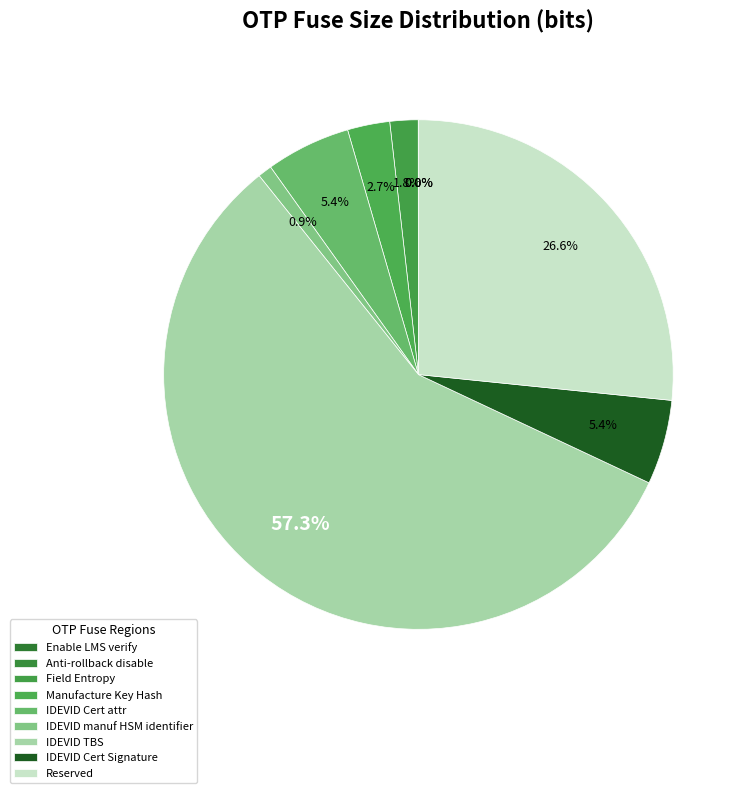

Which slice is the largest?

IDEVID TBS